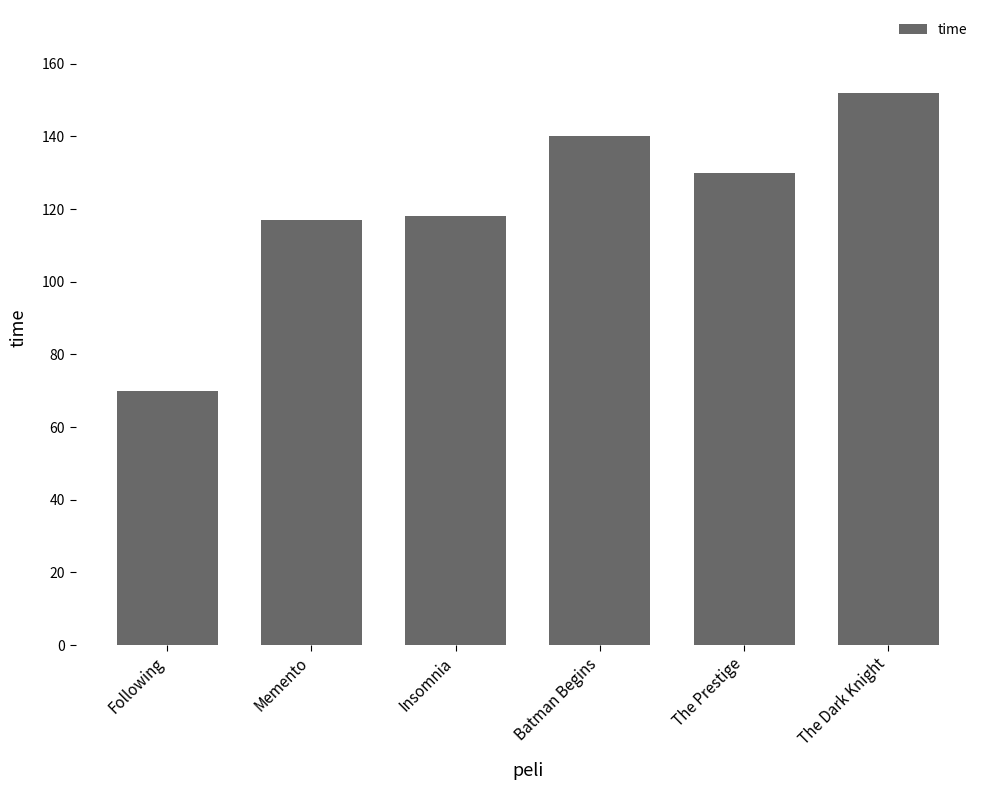

What is the change in value from Insomnia to The Dark Knight?

+34